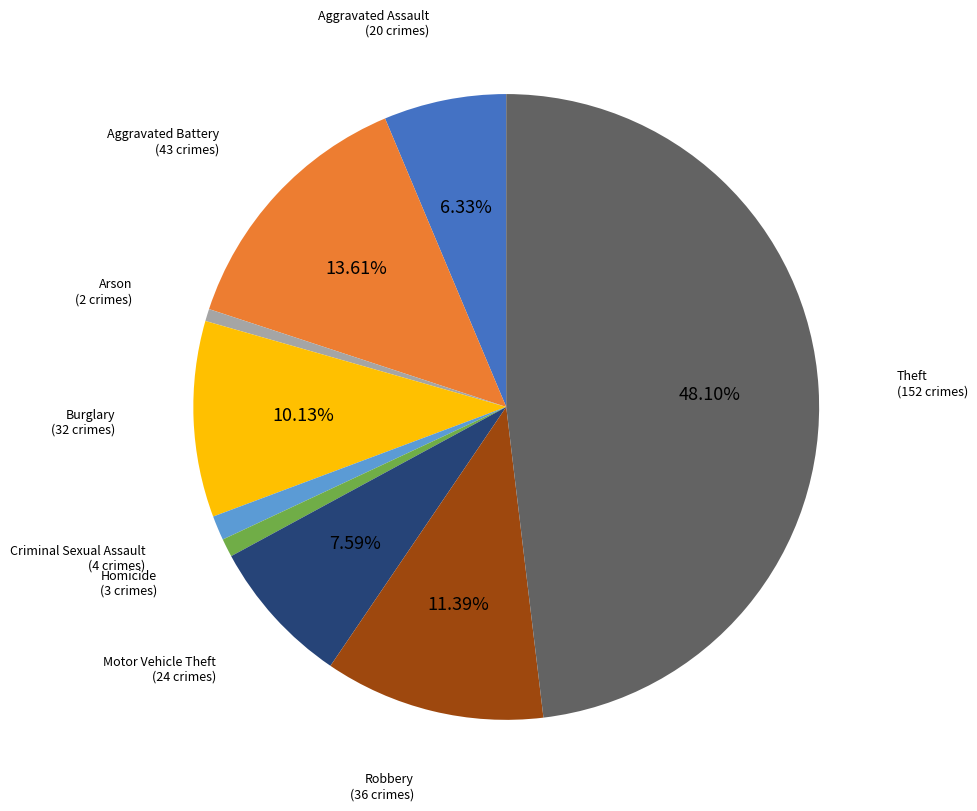

Is there any slice that represents more than half of the pie?

No